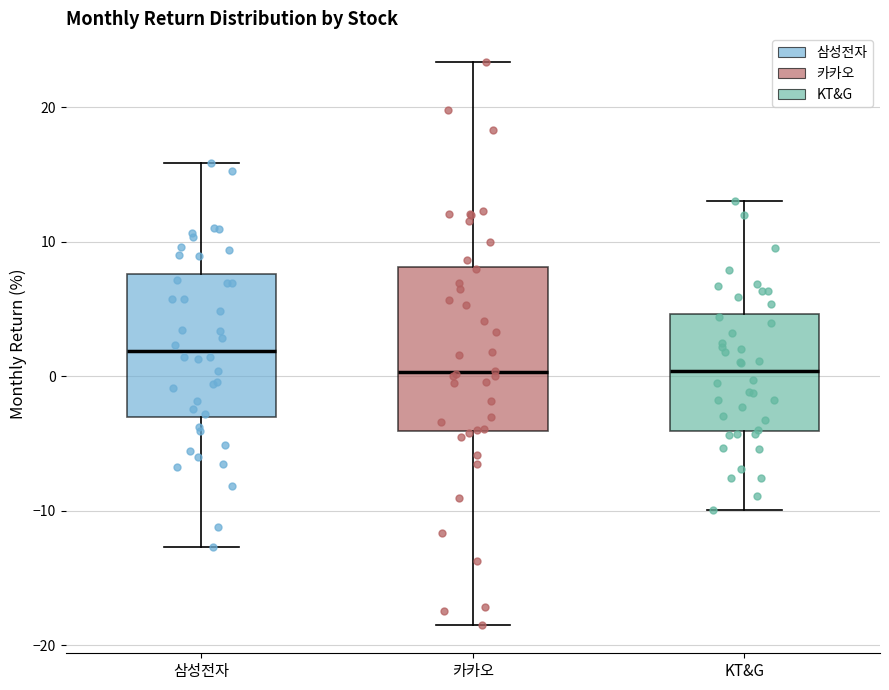

Reading left to right, read every box against the y-axis: the position of its median line, the range the box covers, and the ends of its whiskers. The values are not printed on the chart, so give them approximately, as read against the axis.

삼성전자: median 2, box -3 to 8, whiskers -13 to 16
카카오: median 0, box -4 to 8, whiskers -19 to 23
KT&G: median 0, box -4 to 5, whiskers -10 to 13